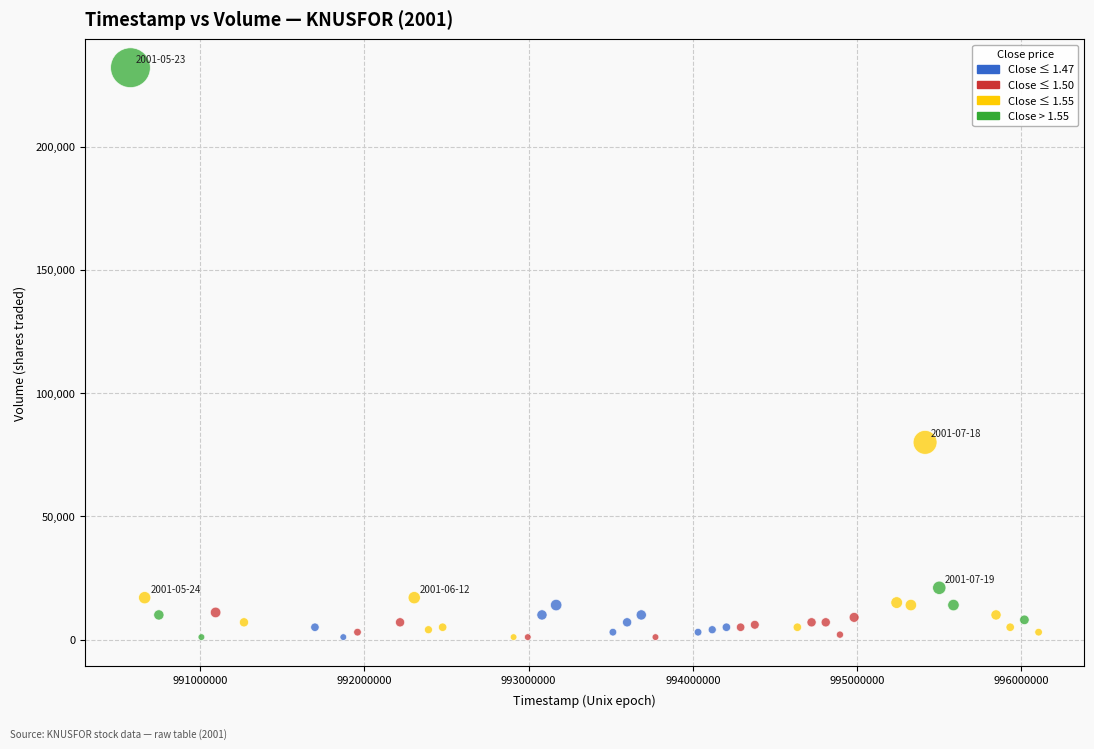

What Y value in the scatter plot is closest to 116500?

80000